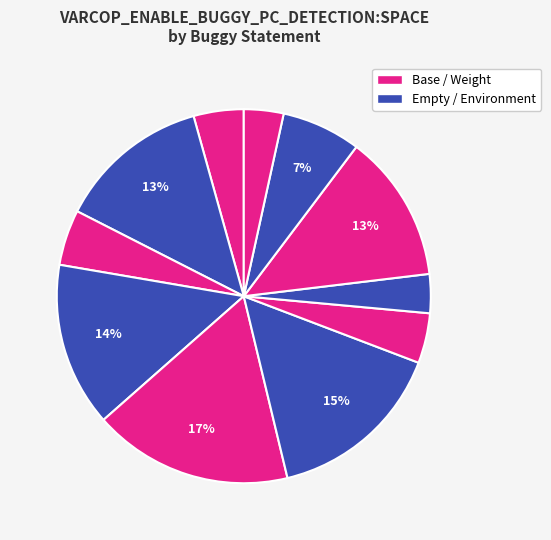

How many slices are in this pie chart?

11